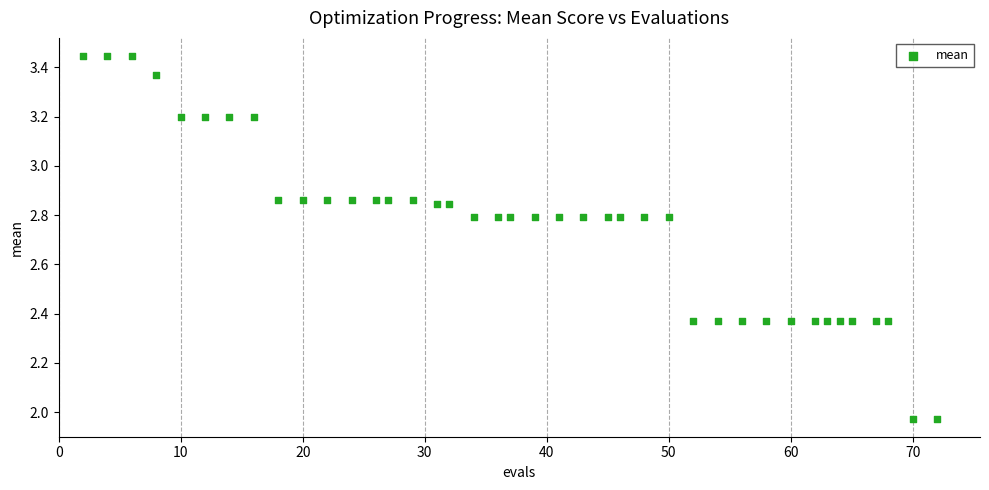

What is the range of X values (max minus min)?

70.0